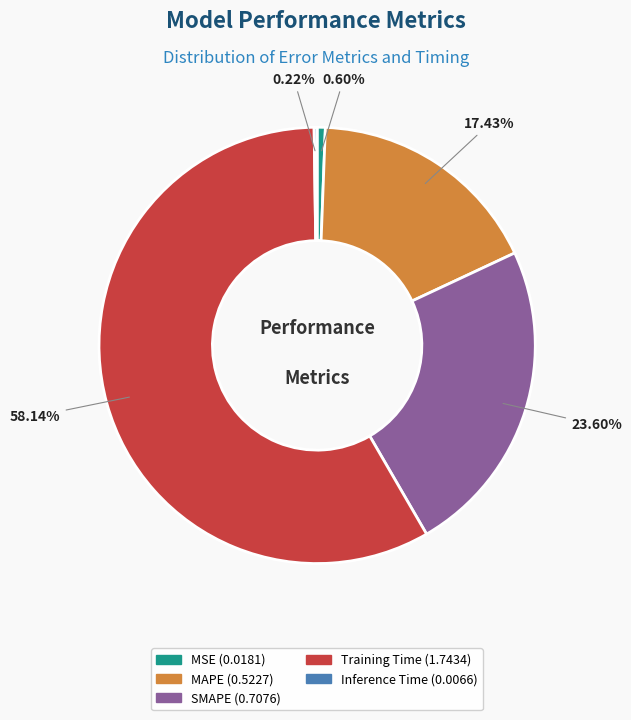

To the nearest percent, what is the average slice percentage?

20%